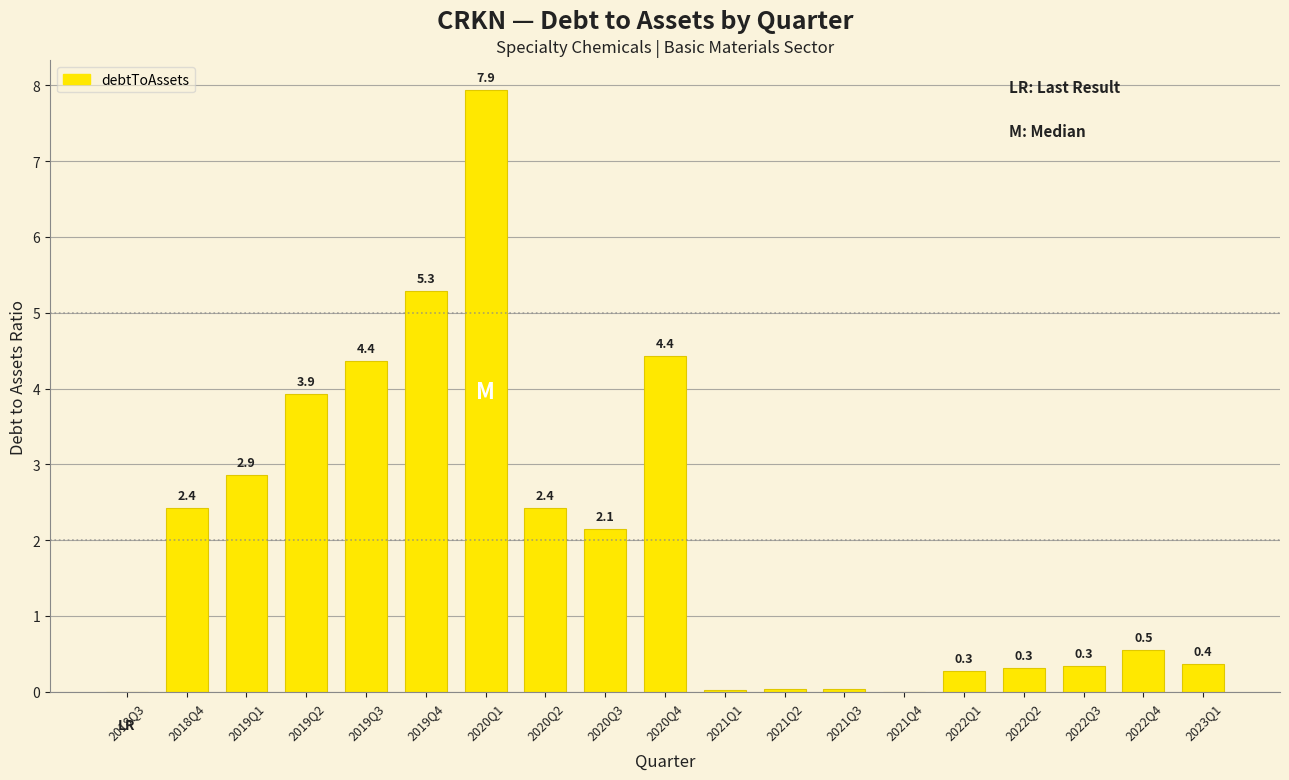

What is the sum of the values at 2019Q1 and 2021Q4?

2.9